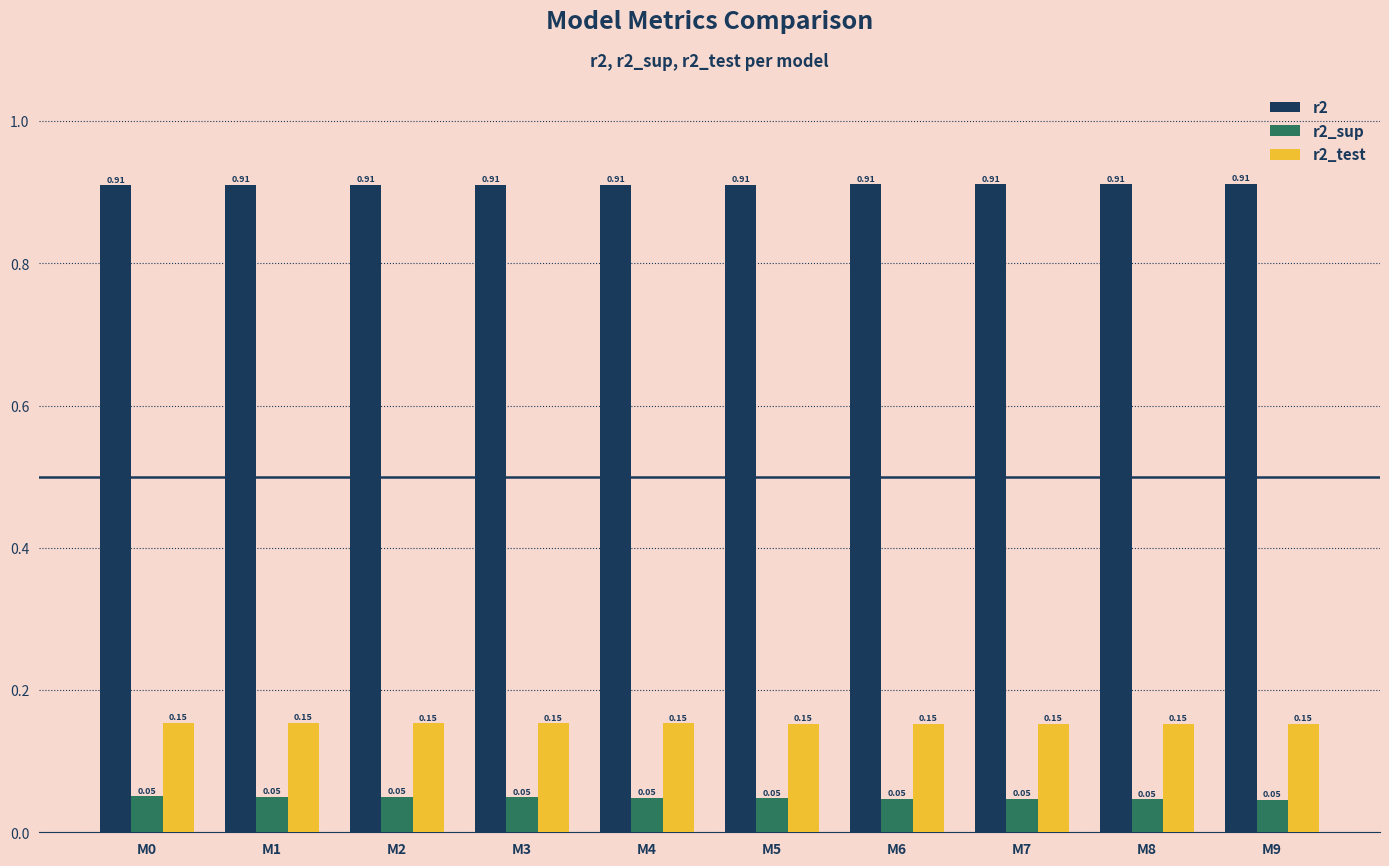

At M6, list the series in order from smallest to largest.

r2_sup, r2_test, r2